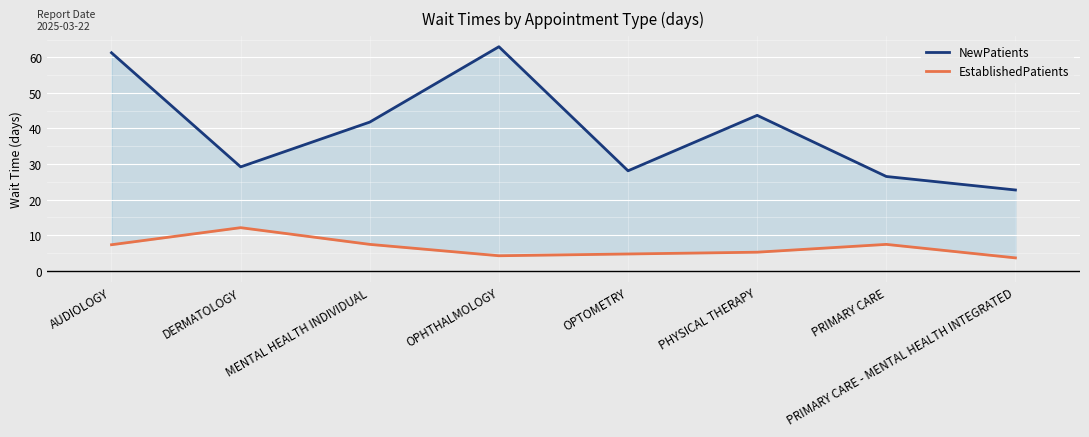

How many interior local peaks does the NewPatients series have?

2